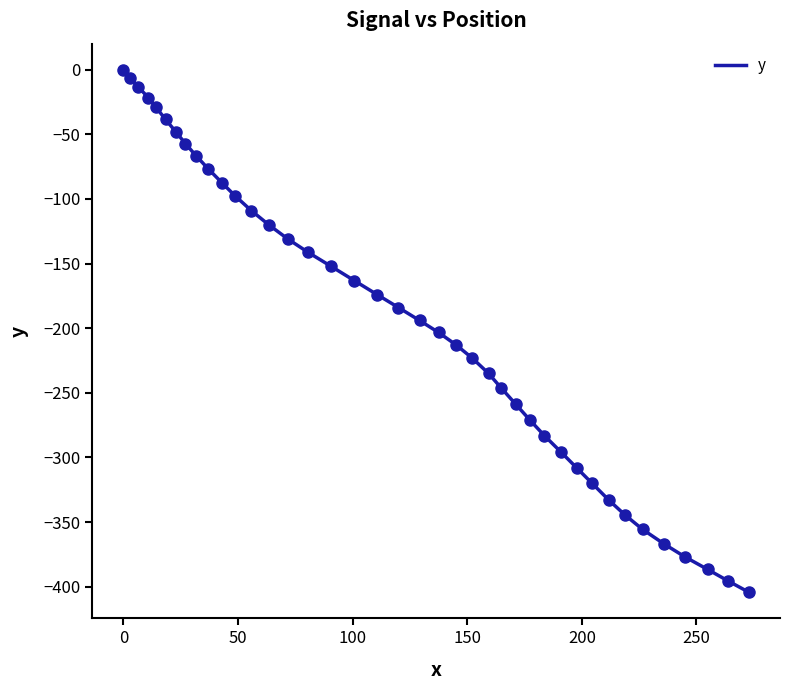

What is the difference between the maximum and minimum values?

404.3